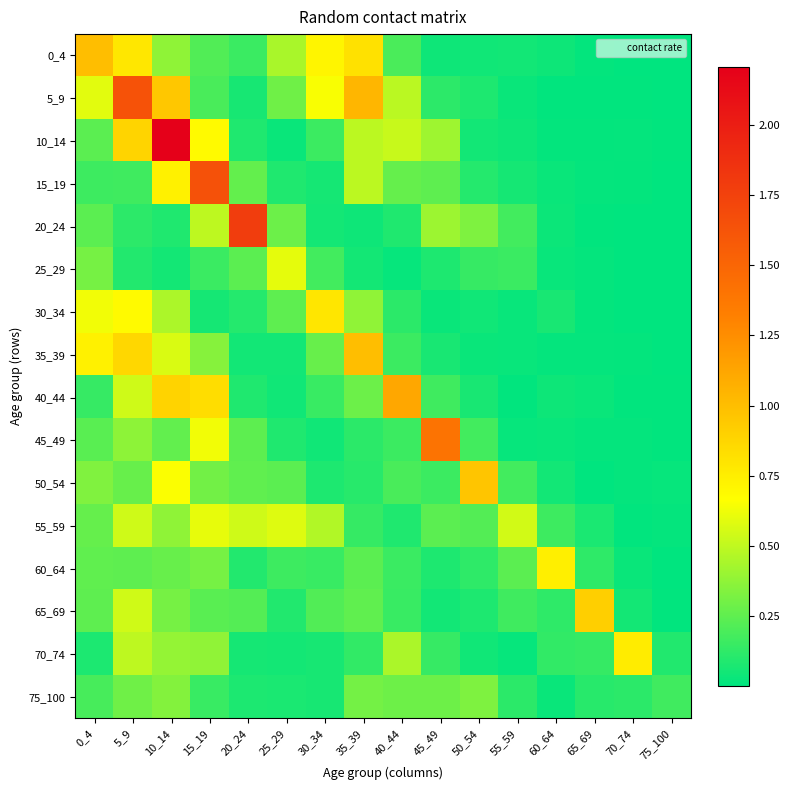

Reading left to right, extract all data points from this chart.

0_4: 0_4=1.0	5_9=0.8	10_14=0.4	15_19=0.2	20_24=0.2	25_29=0.4	30_34=0.7	35_39=0.8	40_44=0.2	45_49=0.0	50_54=0.0	55_59=0.0	60_64=0.0	65_69=0.0	70_74=0.0	75_100=0.0
5_9: 0_4=0.6	5_9=1.6	10_14=0.9	15_19=0.2	20_24=0.1	25_29=0.3	30_34=0.6	35_39=1.0	40_44=0.5	45_49=0.1	50_54=0.1	55_59=0.0	60_64=0.0	65_69=0.0	70_74=0.0	75_100=0.0
10_14: 0_4=0.2	5_9=0.9	10_14=2.2	15_19=0.7	20_24=0.1	25_29=0.0	30_34=0.2	35_39=0.5	40_44=0.5	45_49=0.4	50_54=0.1	55_59=0.0	60_64=0.0	65_69=0.0	70_74=0.0	75_100=0.0
15_19: 0_4=0.2	5_9=0.2	10_14=0.7	15_19=1.6	20_24=0.3	25_29=0.1	30_34=0.1	35_39=0.5	40_44=0.3	45_49=0.2	50_54=0.1	55_59=0.1	60_64=0.0	65_69=0.0	70_74=0.0	75_100=0.0
20_24: 0_4=0.2	5_9=0.1	10_14=0.1	15_19=0.5	20_24=1.8	25_29=0.3	30_34=0.1	35_39=0.0	40_44=0.1	45_49=0.4	50_54=0.3	55_59=0.2	60_64=0.0	65_69=0.0	70_74=0.0	75_100=0.0
25_29: 0_4=0.3	5_9=0.1	10_14=0.1	15_19=0.2	20_24=0.2	25_29=0.6	30_34=0.2	35_39=0.1	40_44=0.0	45_49=0.1	50_54=0.1	55_59=0.2	60_64=0.0	65_69=0.0	70_74=0.0	75_100=0.0
30_34: 0_4=0.6	5_9=0.7	10_14=0.5	15_19=0.1	20_24=0.1	25_29=0.3	30_34=0.8	35_39=0.4	40_44=0.1	45_49=0.0	50_54=0.0	55_59=0.0	60_64=0.1	65_69=0.0	70_74=0.0	75_100=0.0
35_39: 0_4=0.7	5_9=0.9	10_14=0.6	15_19=0.4	20_24=0.1	25_29=0.0	30_34=0.3	35_39=1.0	40_44=0.2	45_49=0.1	50_54=0.0	55_59=0.0	60_64=0.0	65_69=0.0	70_74=0.0	75_100=0.0
40_44: 0_4=0.1	5_9=0.5	10_14=0.9	15_19=0.8	20_24=0.1	25_29=0.0	30_34=0.1	35_39=0.3	40_44=1.1	45_49=0.2	50_54=0.1	55_59=0.0	60_64=0.0	65_69=0.0	70_74=0.0	75_100=0.0
45_49: 0_4=0.2	5_9=0.4	10_14=0.3	15_19=0.6	20_24=0.2	25_29=0.1	30_34=0.0	35_39=0.1	40_44=0.2	45_49=1.4	50_54=0.2	55_59=0.0	60_64=0.0	65_69=0.0	70_74=0.0	75_100=0.0
50_54: 0_4=0.3	5_9=0.3	10_14=0.7	15_19=0.3	20_24=0.3	25_29=0.2	30_34=0.1	35_39=0.1	40_44=0.2	45_49=0.2	50_54=1.0	55_59=0.2	60_64=0.1	65_69=0.0	70_74=0.0	75_100=0.0
55_59: 0_4=0.3	5_9=0.5	10_14=0.4	15_19=0.6	20_24=0.5	25_29=0.6	30_34=0.5	35_39=0.1	40_44=0.1	45_49=0.2	50_54=0.2	55_59=0.5	60_64=0.2	65_69=0.1	70_74=0.0	75_100=0.0
60_64: 0_4=0.3	5_9=0.3	10_14=0.3	15_19=0.3	20_24=0.1	25_29=0.2	30_34=0.2	35_39=0.2	40_44=0.2	45_49=0.1	50_54=0.1	55_59=0.2	60_64=0.7	65_69=0.1	70_74=0.0	75_100=0.0
65_69: 0_4=0.3	5_9=0.5	10_14=0.3	15_19=0.2	20_24=0.2	25_29=0.1	30_34=0.2	35_39=0.3	40_44=0.1	45_49=0.1	50_54=0.1	55_59=0.2	60_64=0.1	65_69=0.9	70_74=0.1	75_100=0.0
70_74: 0_4=0.1	5_9=0.5	10_14=0.4	15_19=0.4	20_24=0.1	25_29=0.1	30_34=0.1	35_39=0.1	40_44=0.4	45_49=0.1	50_54=0.0	55_59=0.0	60_64=0.1	65_69=0.1	70_74=0.8	75_100=0.1
75_100: 0_4=0.2	5_9=0.3	10_14=0.3	15_19=0.1	20_24=0.1	25_29=0.1	30_34=0.1	35_39=0.3	40_44=0.3	45_49=0.3	50_54=0.3	55_59=0.1	60_64=0.0	65_69=0.1	70_74=0.1	75_100=0.2